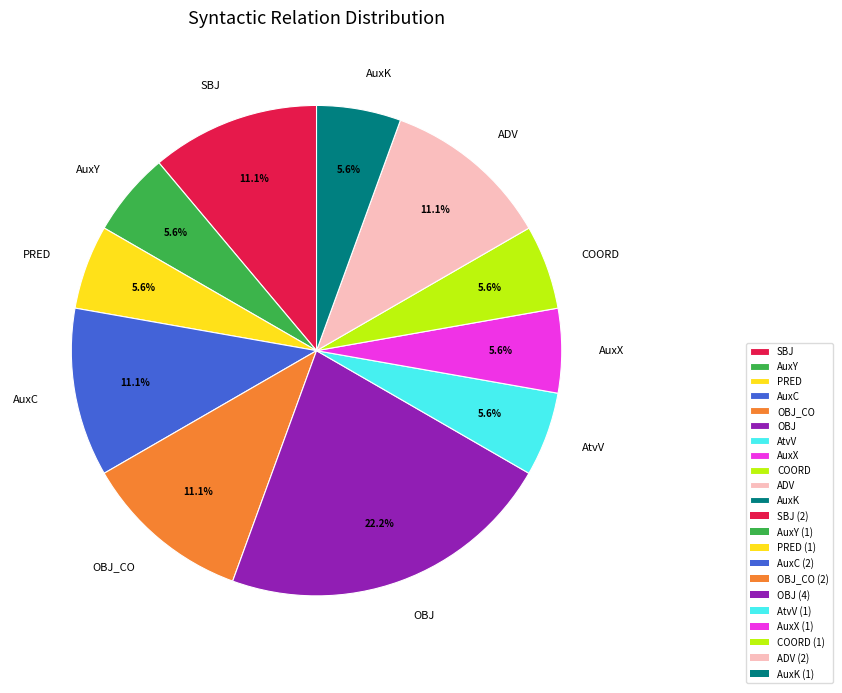

What percentage is the AuxY slice, to the nearest percent?

6%